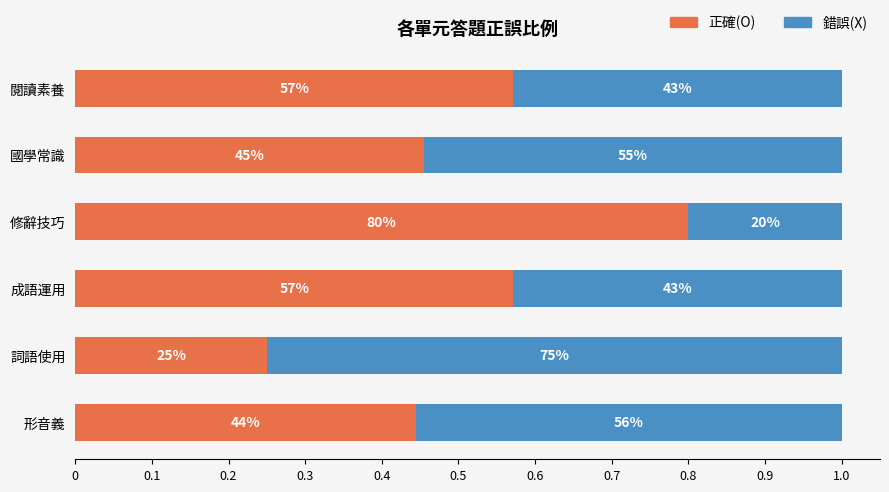

What are all the series names shown in the legend?

正確(O), 錯誤(X)